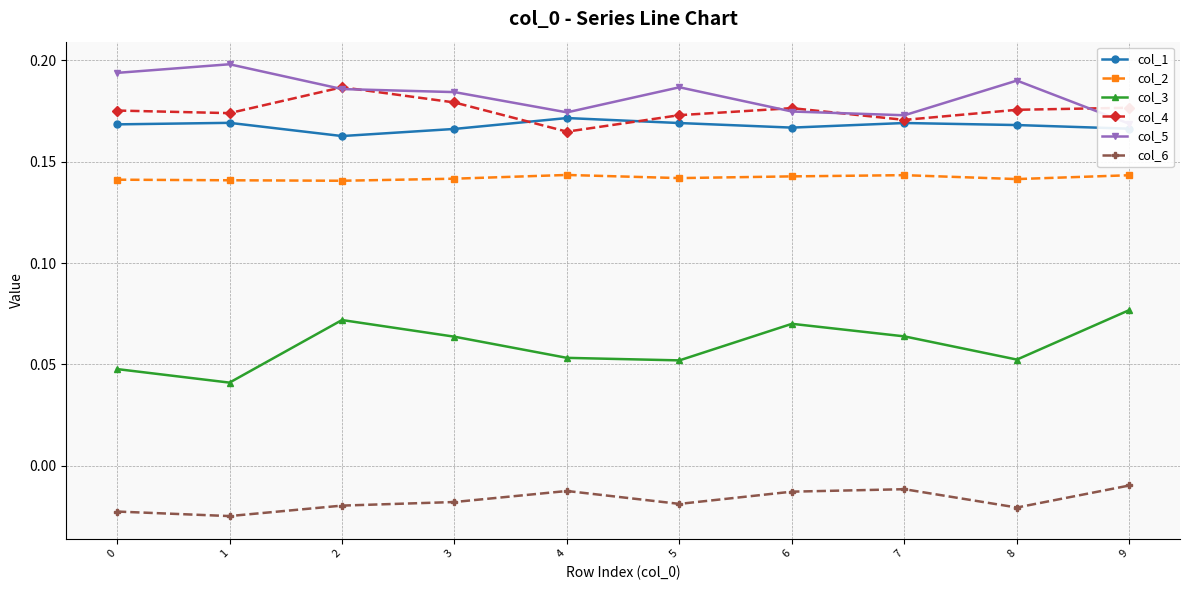

What is the spread (max minus min) of values at 8?

0.2